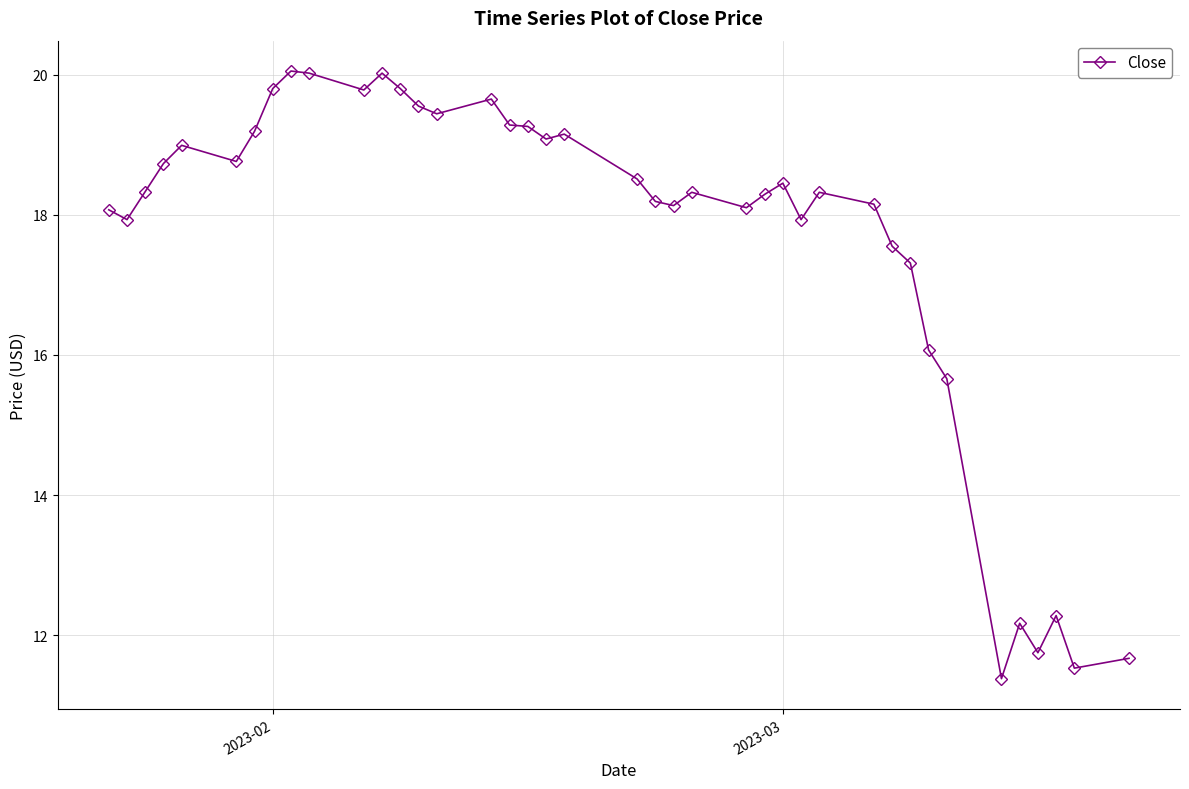

What is the value of the 34th point from the left?

15.7